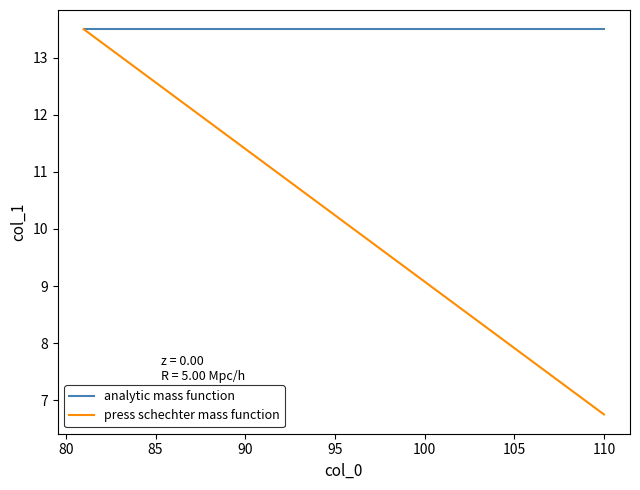

What is the maximum value for analytic mass function?

13.5